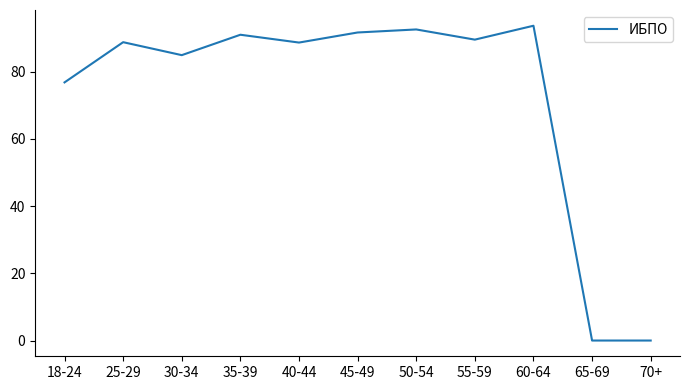

What position from the left is 55-59?

8